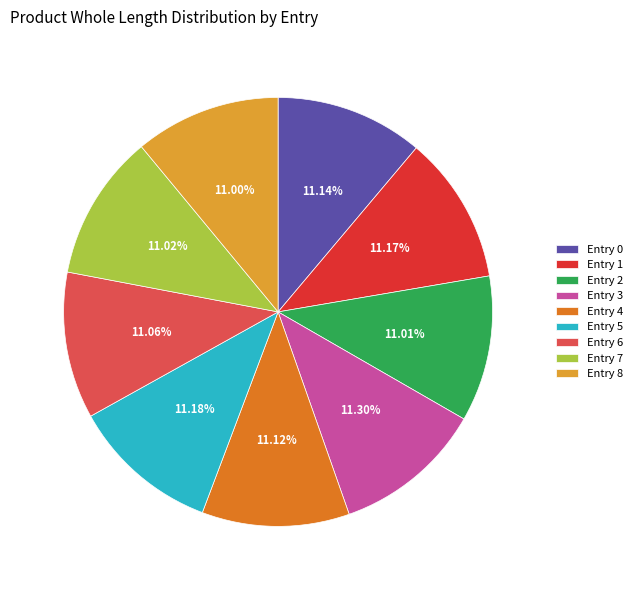

Is the sum of Entry 0 and Entry 3 greater than half?

No